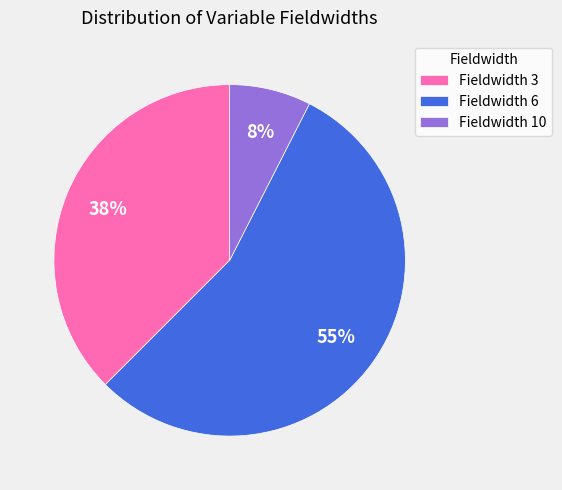

To the nearest percent, what portion does Fieldwidth 10 represent?

8%